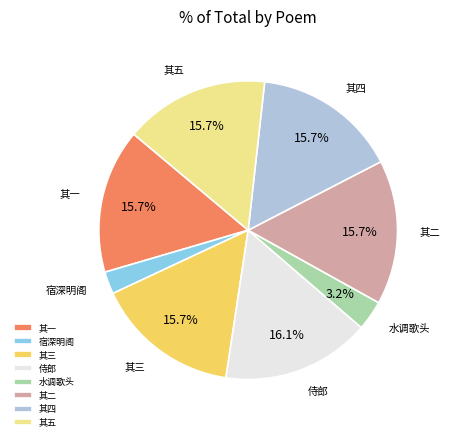

What is the smallest slice in the pie chart?

宿深明阁